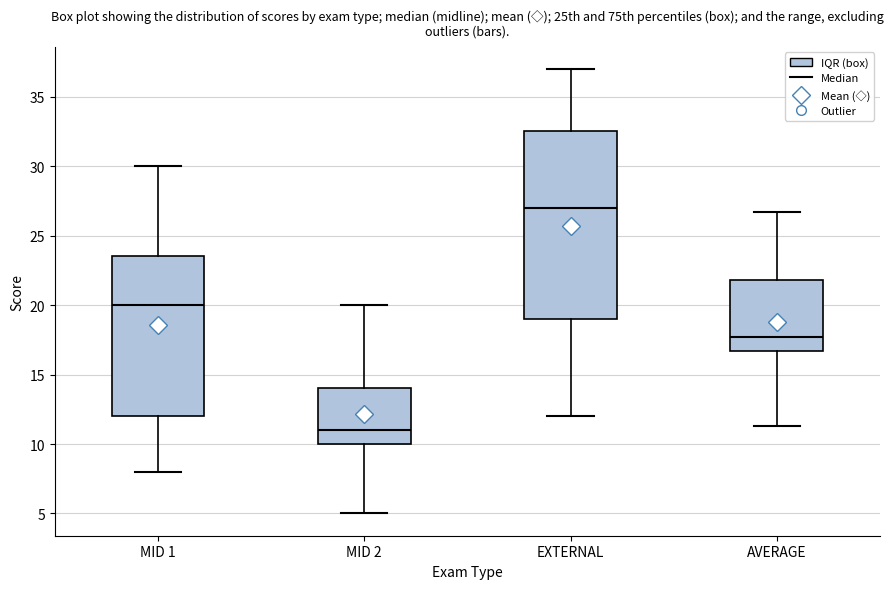

Which box is the tallest, from its lower edge to its upper edge?

EXTERNAL